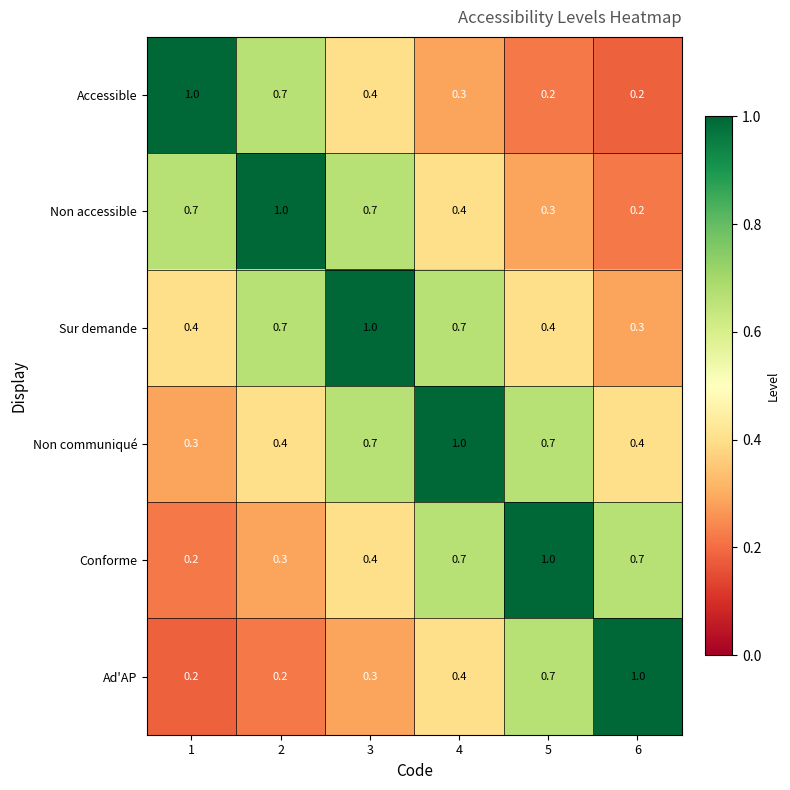

What is the difference between the maximum and minimum values in the Ad'AP series?

0.8